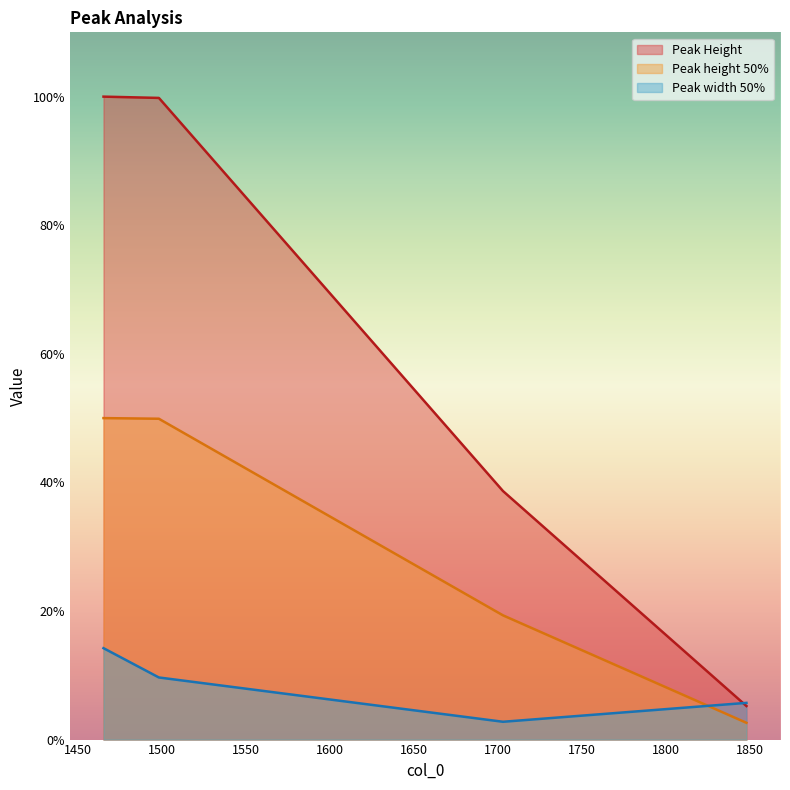

What is the value of the Peak width 50% point at the 4th from the left?

5.7